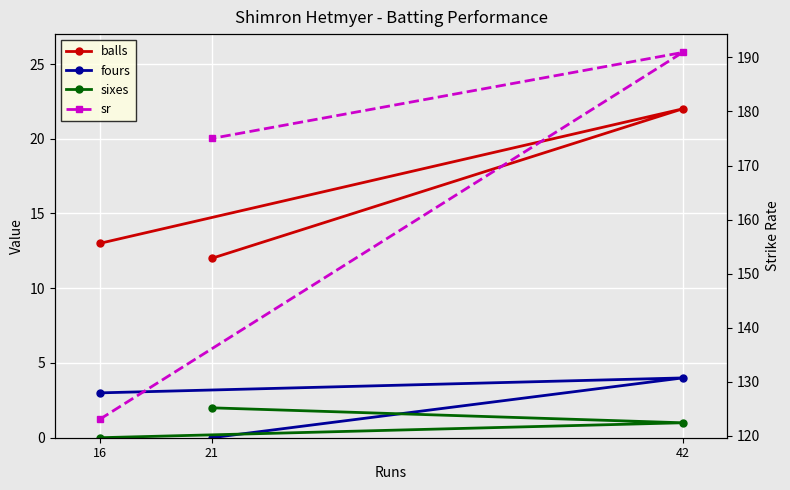

Which has a higher value, 21 or 16?

16